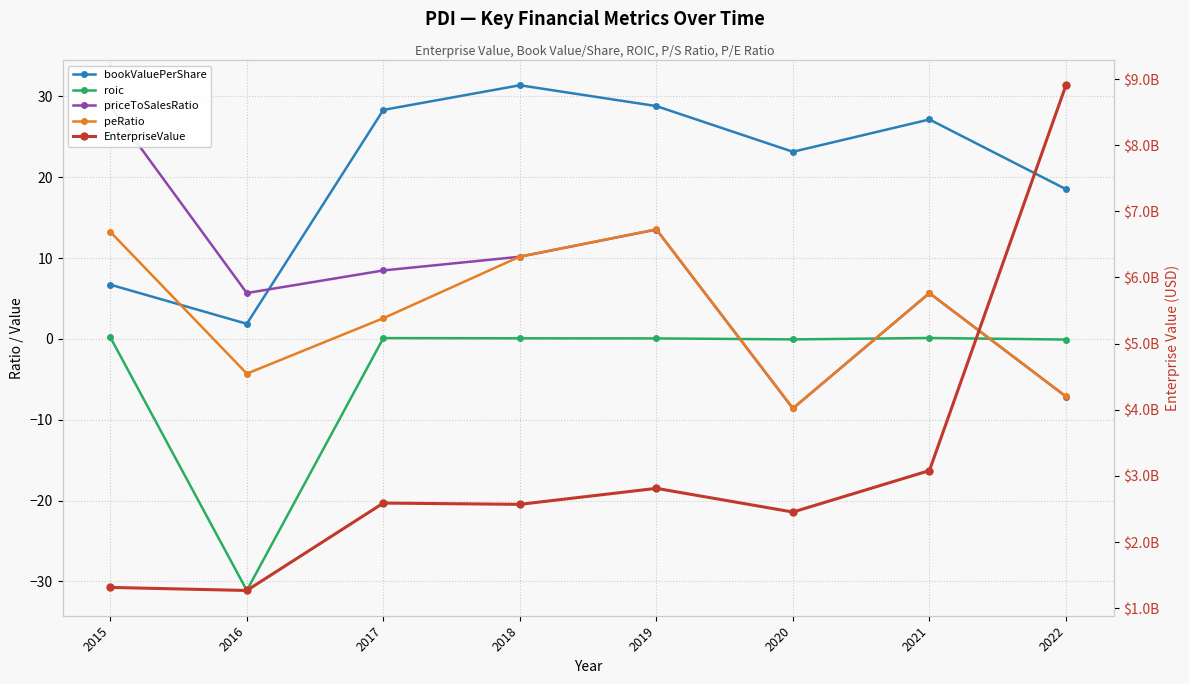

How many interior local valleys does the priceToSalesRatio series have?

2